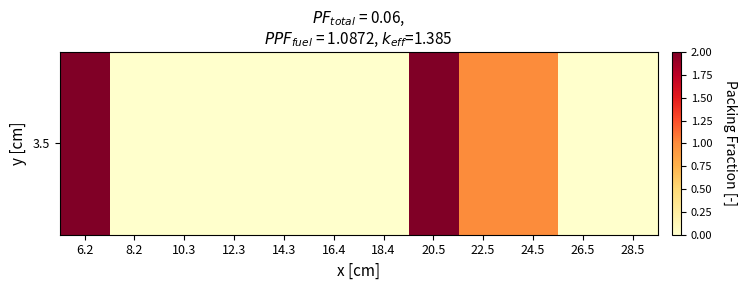

Which has a higher value, 18.4 or 24.5?

24.5